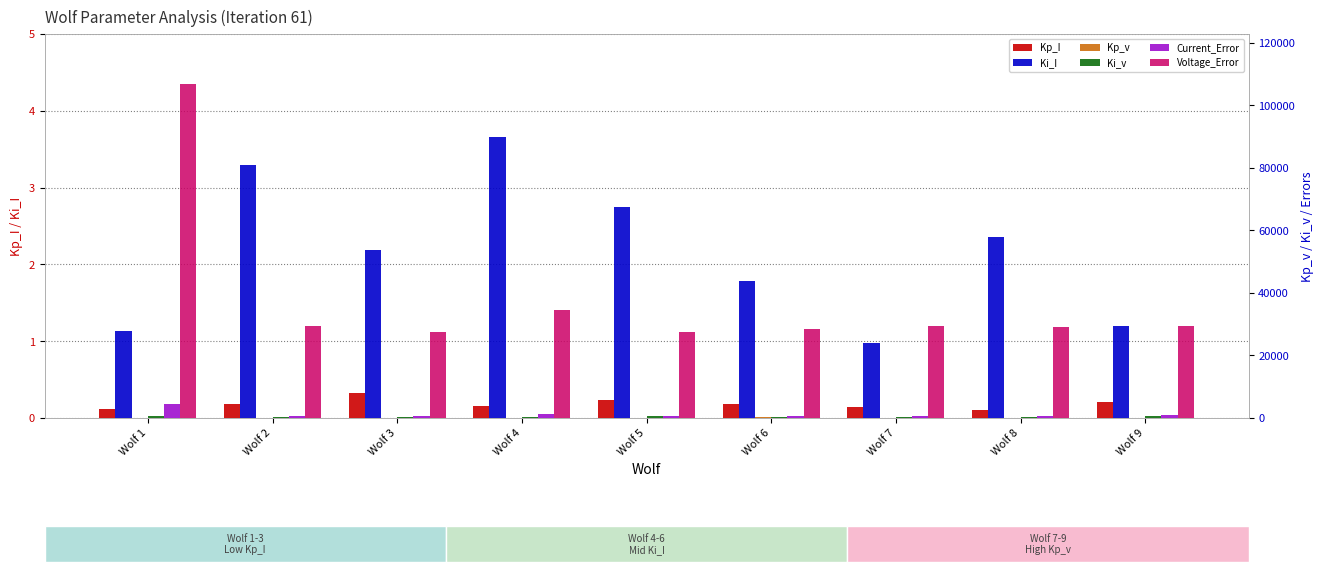

Which has a higher value, Wolf 9 or Wolf 1?

Wolf 9